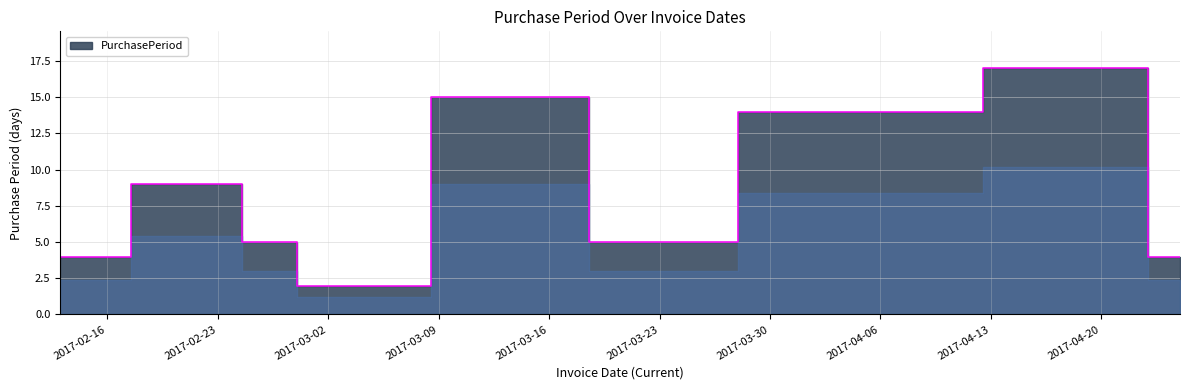

Which category has the highest value across all series?

2017-04-21